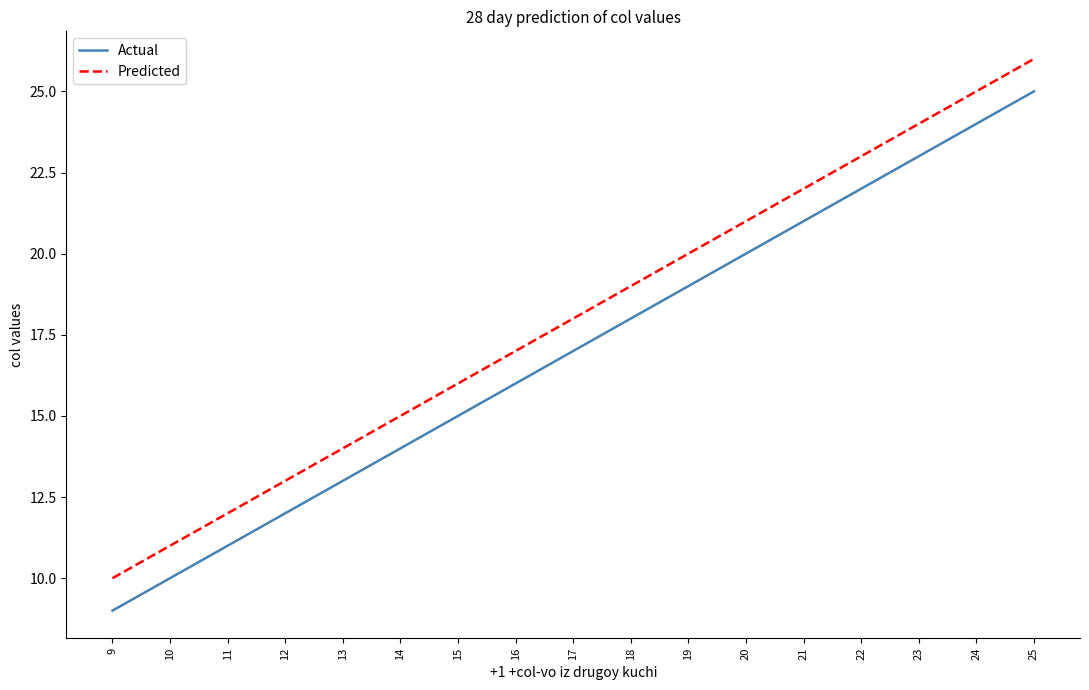

Rank the series by their average value, from lowest to highest.

Actual, Predicted